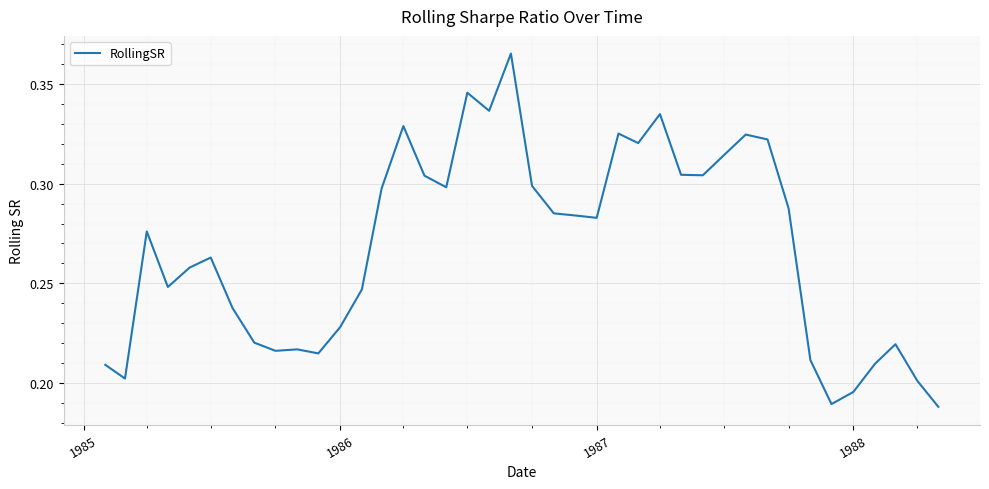

Is it true that the value at 1986 is 0.4?

False